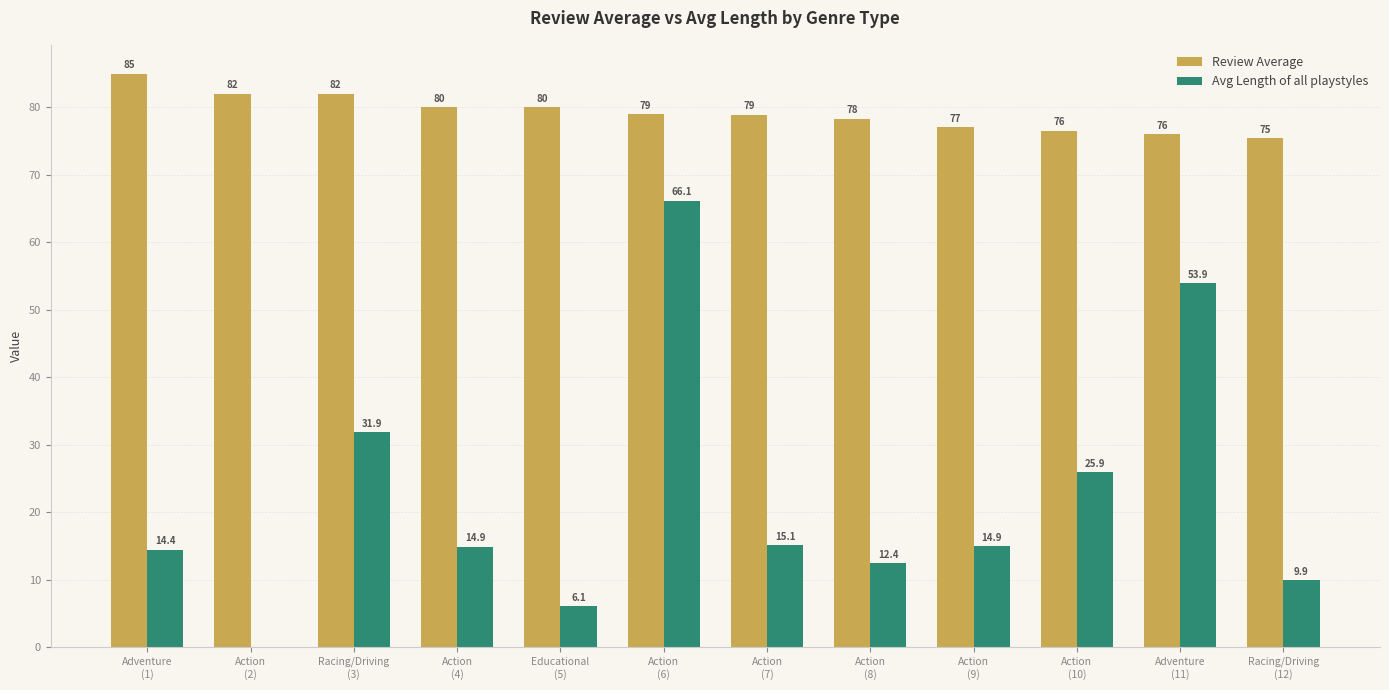

What is the highest value of the Review Average series?

85.0